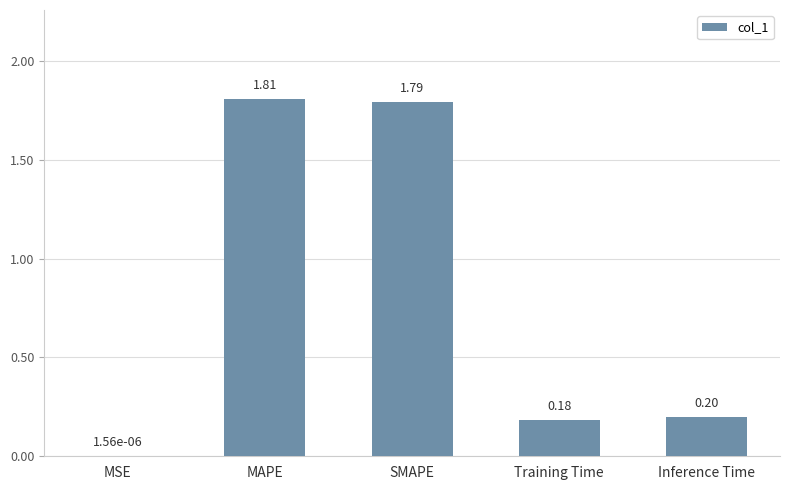

What is the sum of all values?

4.0